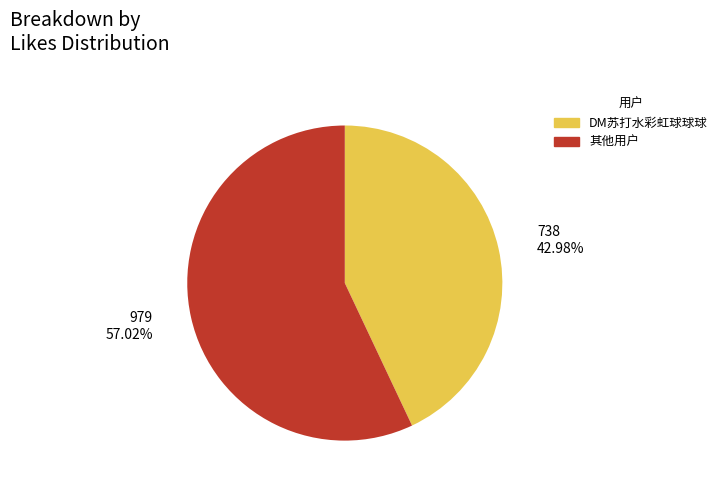

Is there a majority slice in this chart?

Yes